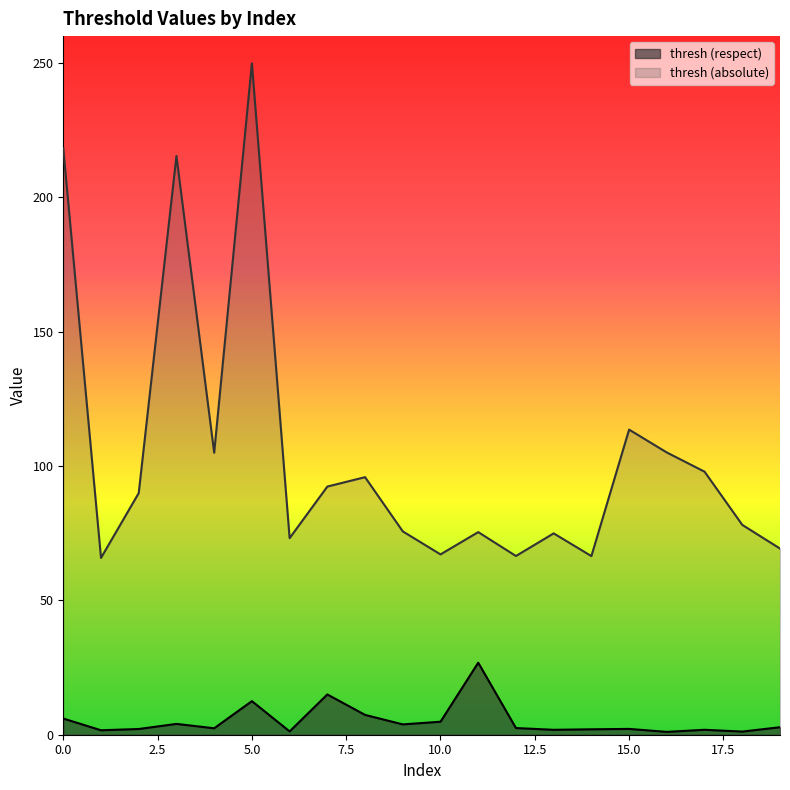

Reading left to right, what are all the values shown in this chart?

thresh (respect): 6.0	1.7	2.1	4.0	2.4	12.5	1.2	15.0	7.4	3.8	4.8	26.8	2.5	1.8	2.0	2.2	1.1	1.8	1.2	2.8
thresh (absolute): 218.2	65.8	89.9	215.4	104.9	249.9	73.2	92.4	95.9	75.7	67.1	75.4	66.5	74.9	66.5	113.6	105.0	97.9	78.1	69.3